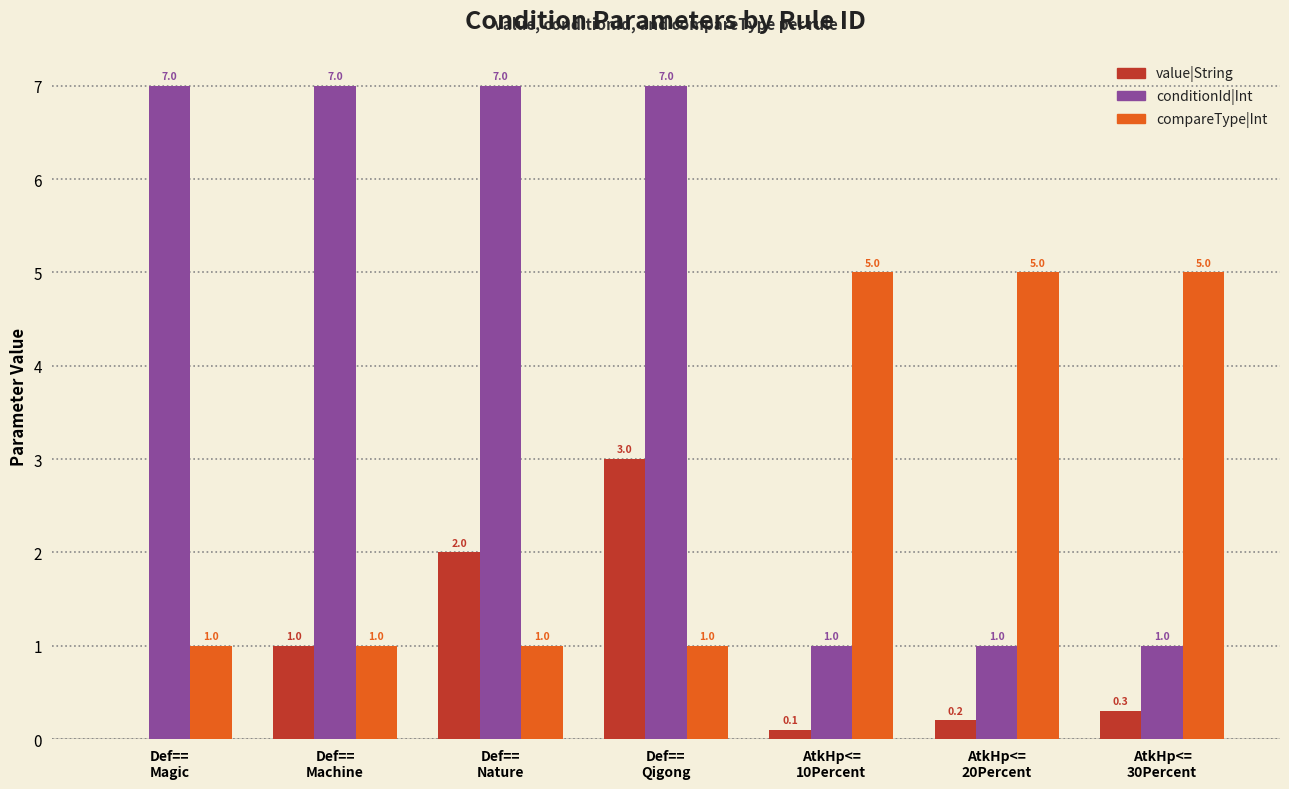

What is the greatest value displayed?

7.0